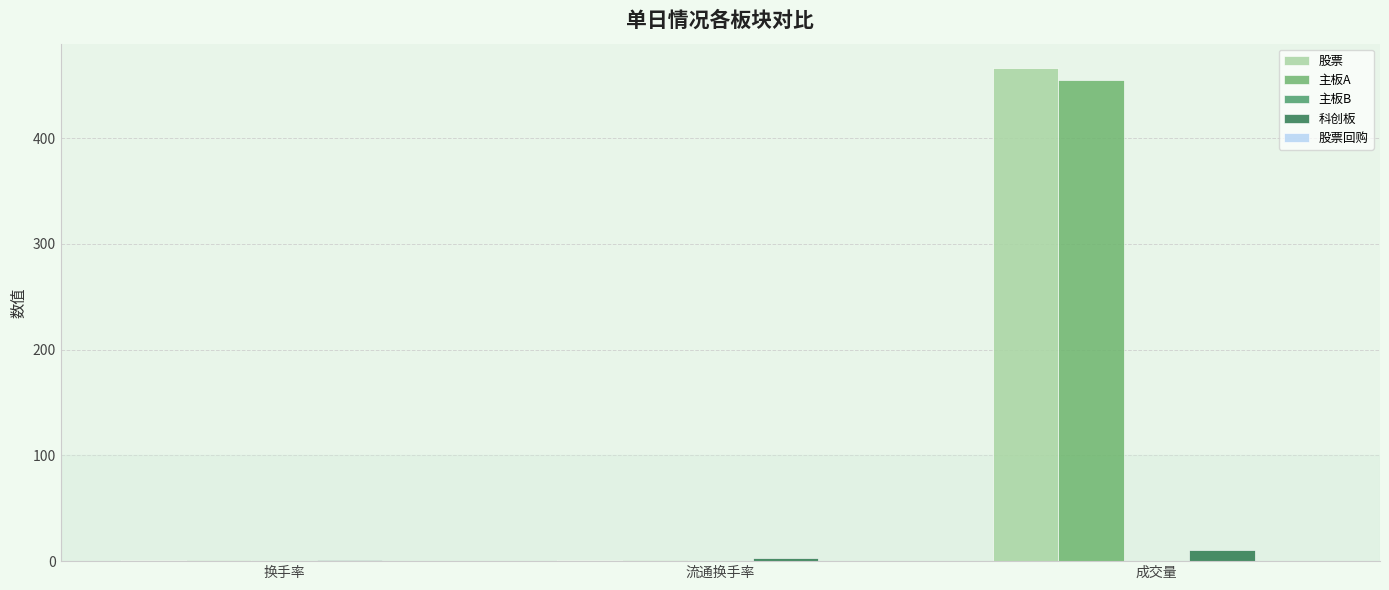

What is the greatest value displayed?

466.0